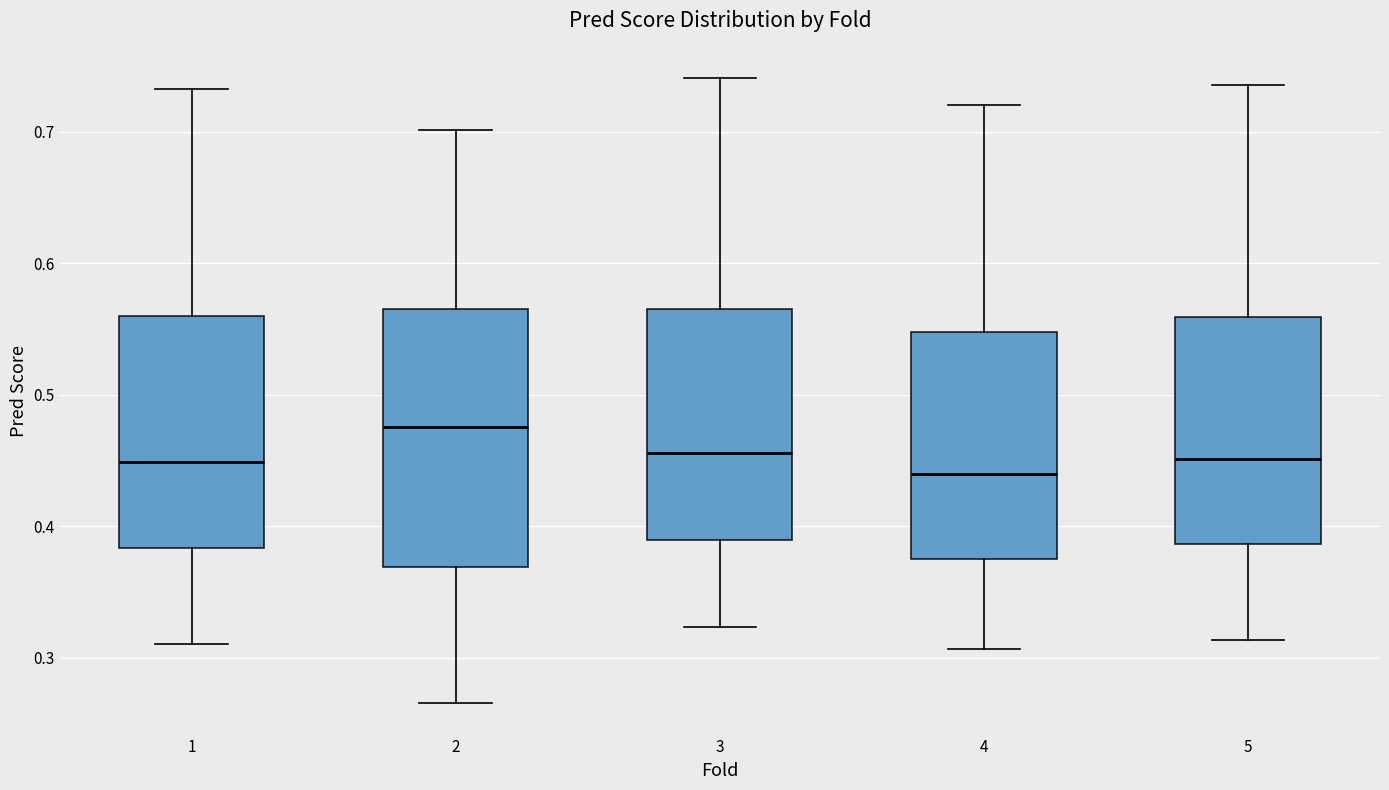

Reading left to right, read every box against the y-axis: the position of its median line, the range the box covers, and the ends of its whiskers. The values are not printed on the chart, so give them approximately, as read against the axis.

1: median 0.45, box 0.38 to 0.56, whiskers 0.31 to 0.73
2: median 0.48, box 0.37 to 0.57, whiskers 0.27 to 0.70
3: median 0.46, box 0.39 to 0.57, whiskers 0.32 to 0.74
4: median 0.44, box 0.38 to 0.55, whiskers 0.31 to 0.72
5: median 0.45, box 0.39 to 0.56, whiskers 0.31 to 0.74